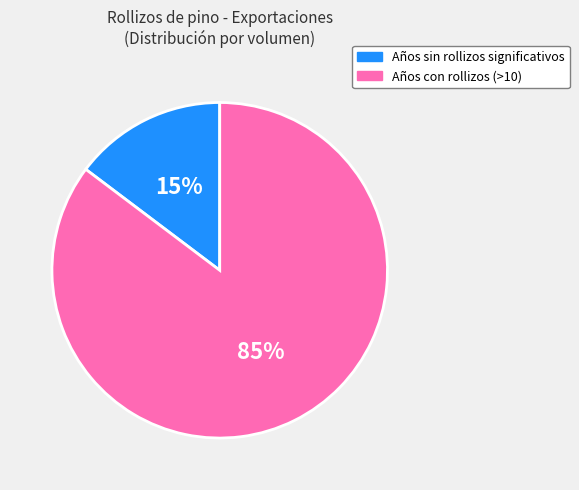

Is there any slice that represents more than half of the pie?

Yes